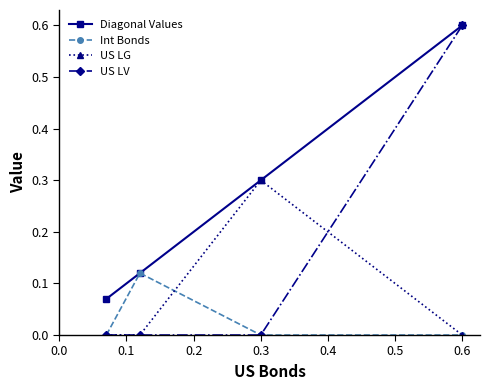

True or false: Diagonal Values has more than 1 interior local peaks.

False